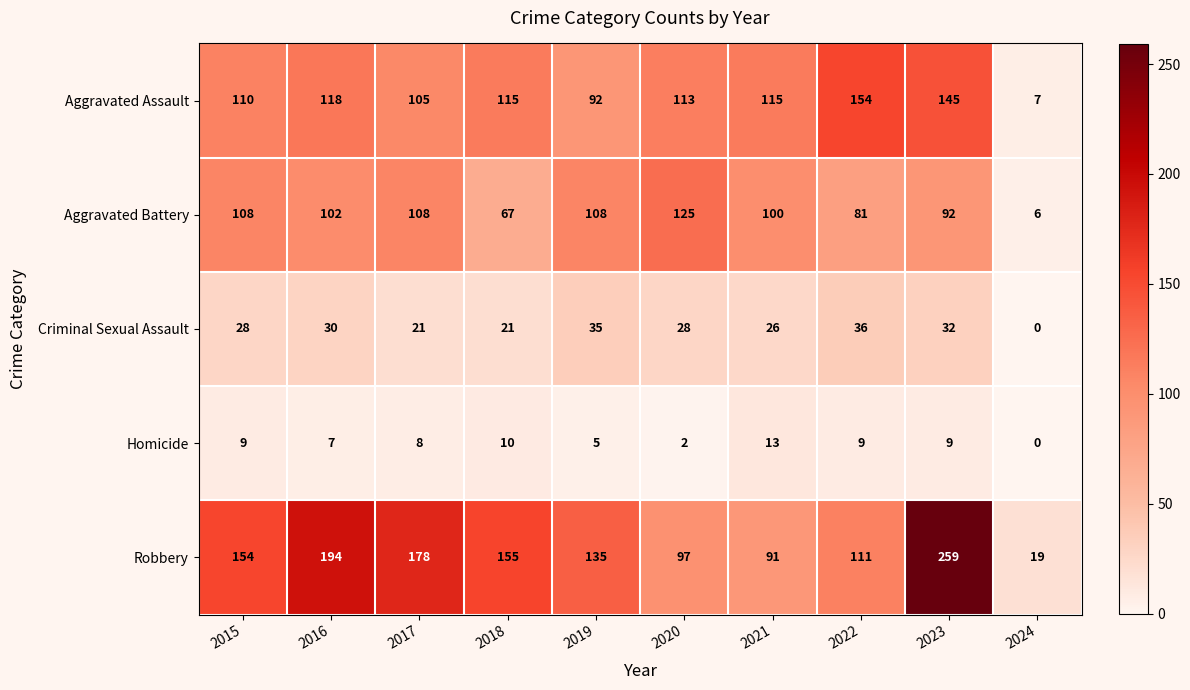

What is the difference between the Homicide values at 2021 and 2020?

11